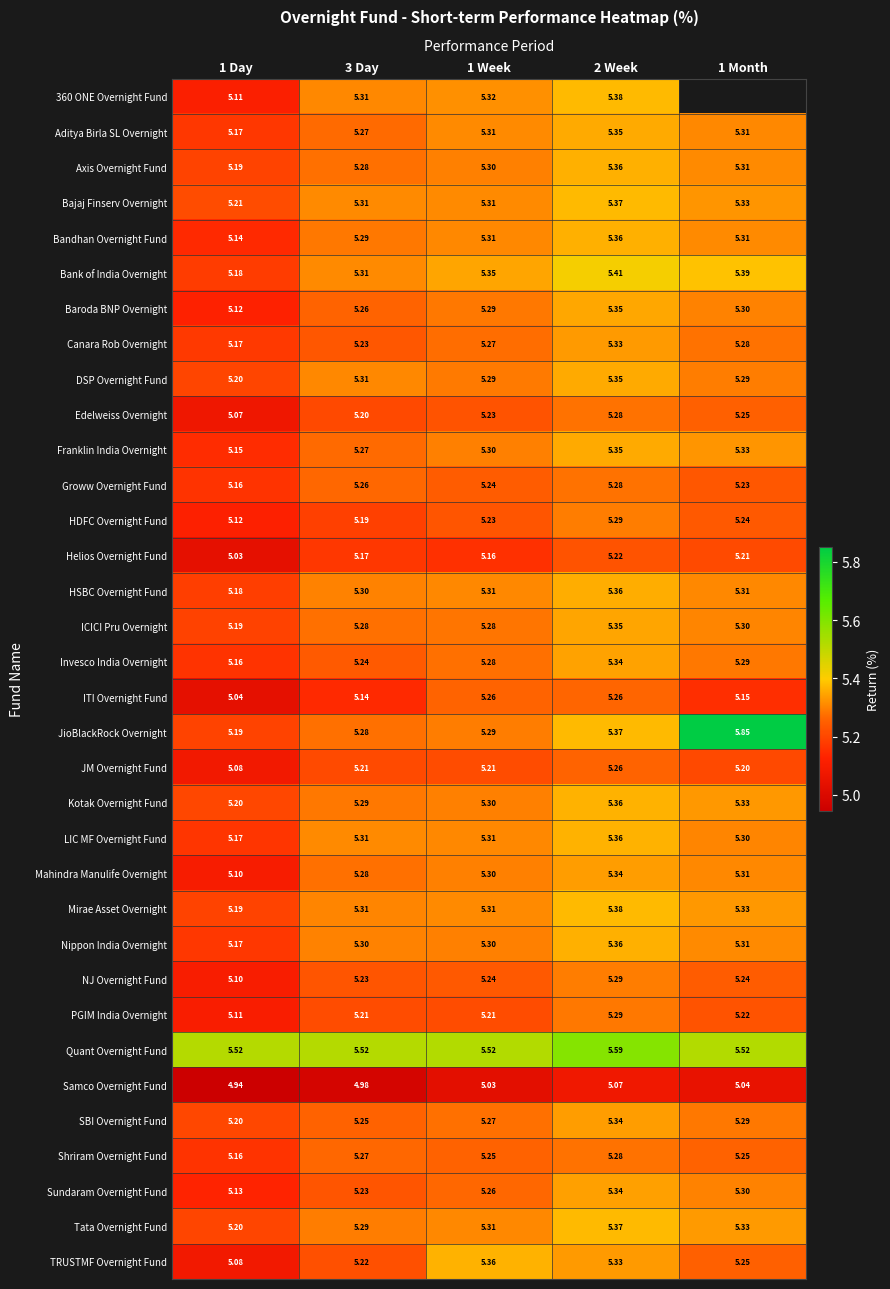

Is the value of Bank of India Overnight at 1 Day greater than the value of Tata Overnight Fund at 3 Day?

No